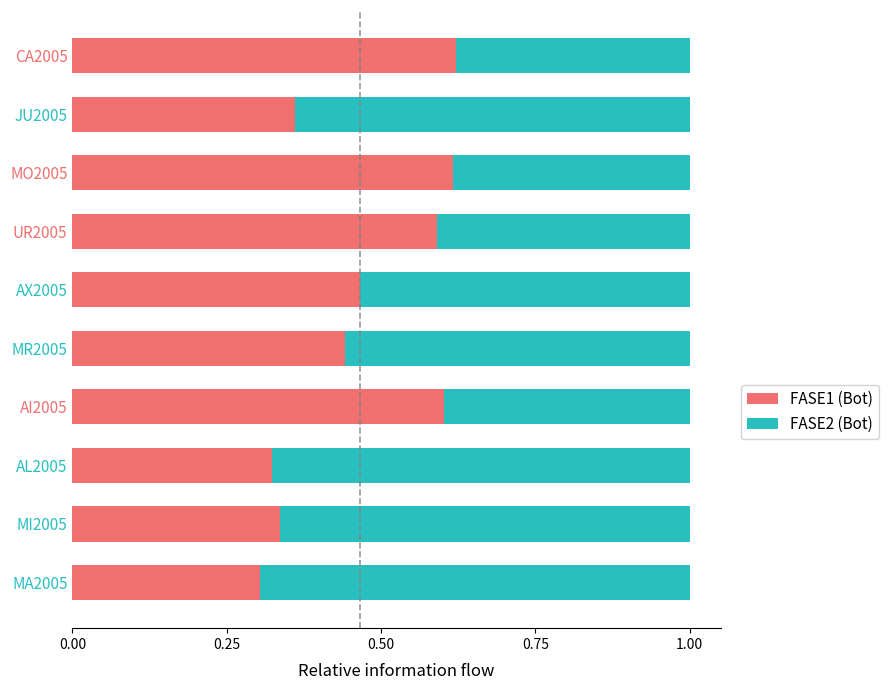

True or false: FASE1 (Bot) has a value of 0.6 at JU2005.

False